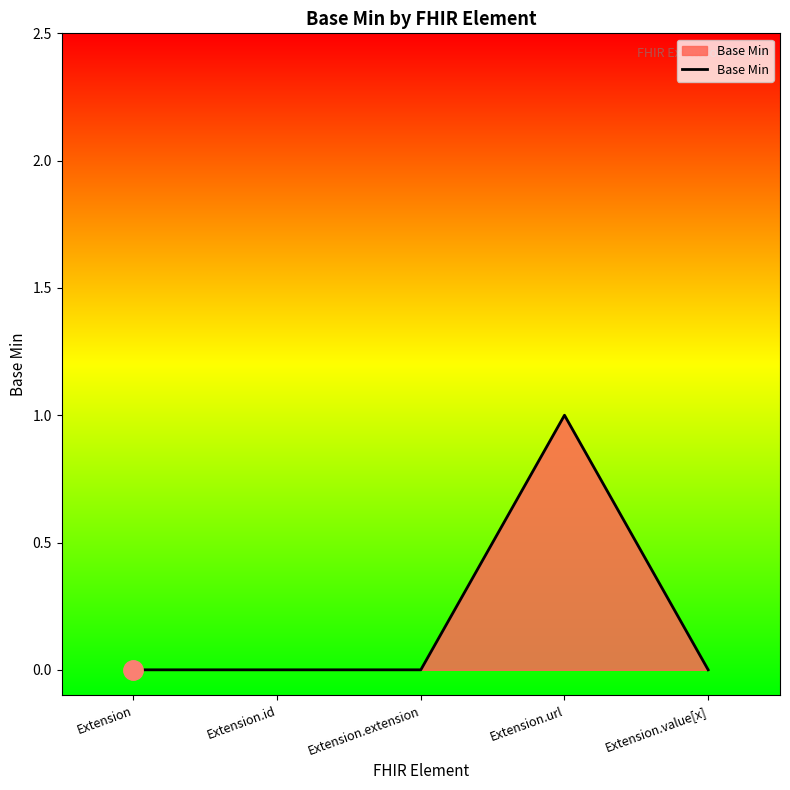

True or false: the data has more than 0 interior local peaks.

True